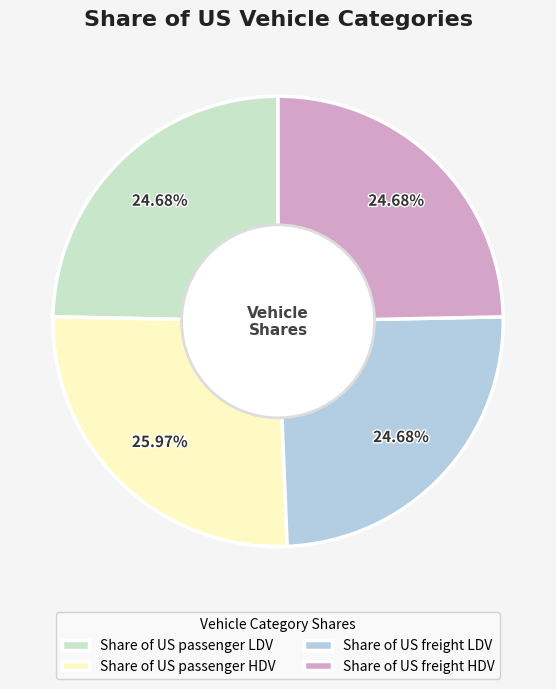

True or false: Share of US freight LDV accounts for 38% of the total.

False